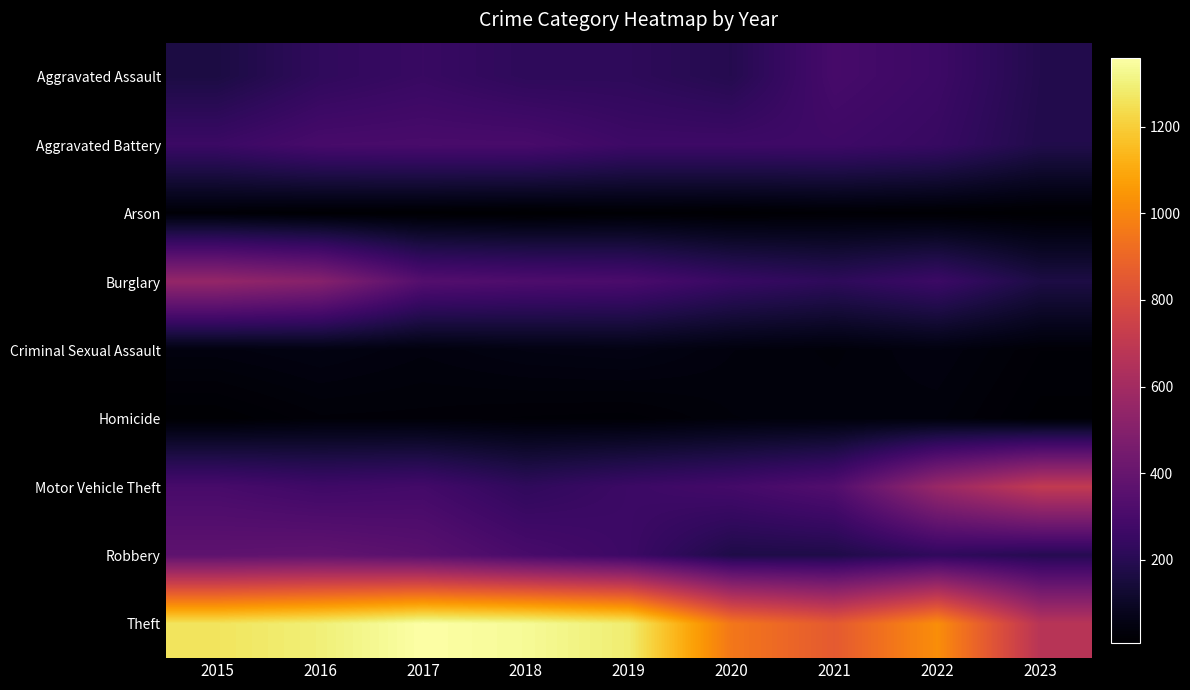

What is the difference between the highest and lowest values at 2023?

699